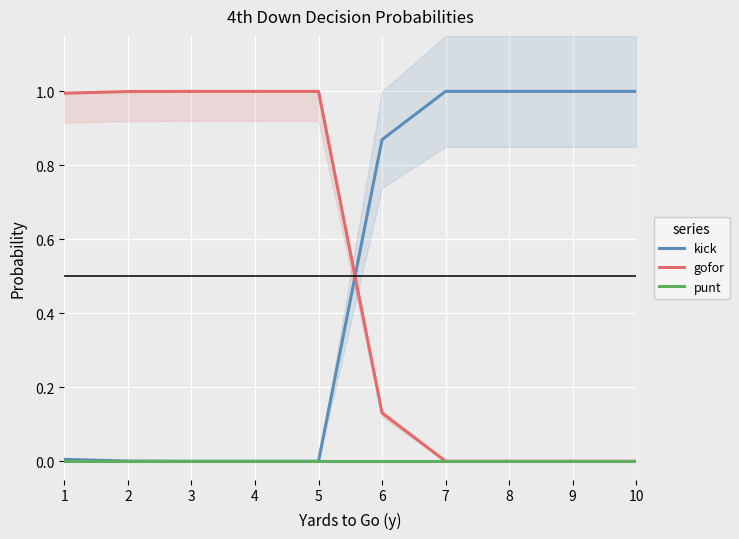

After their last crossing, which series has the higher values: kick or gofor?

kick